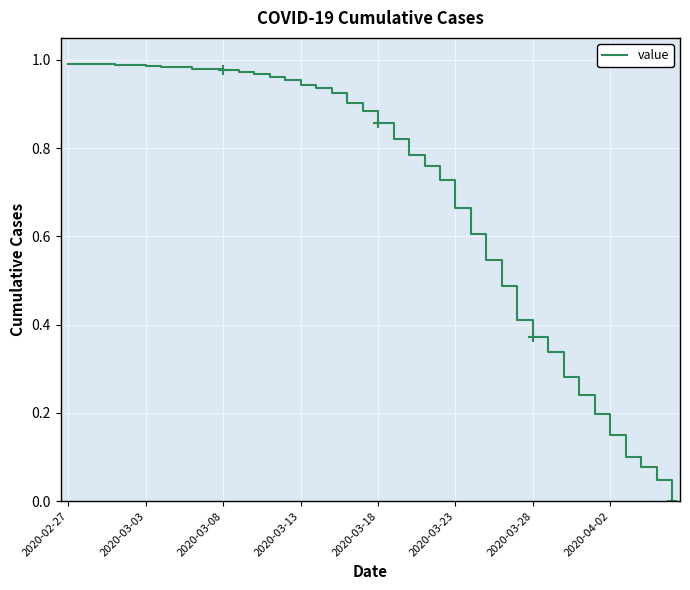

Is it true that the value at 2020-03-28 is 0.6?

False